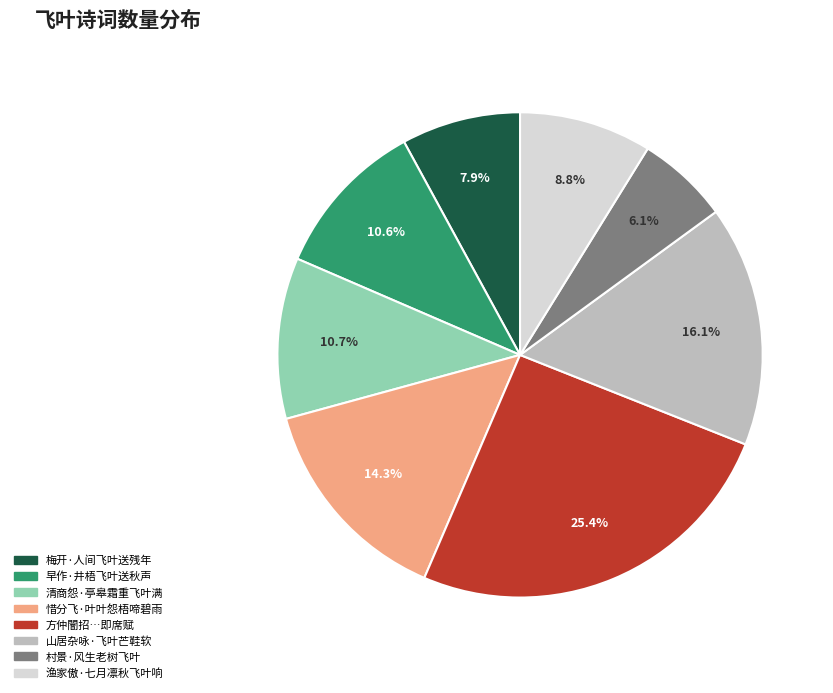

What percentage is the 惜分飞·叶叶怨梧啼碧雨 slice, to the nearest percent?

14%